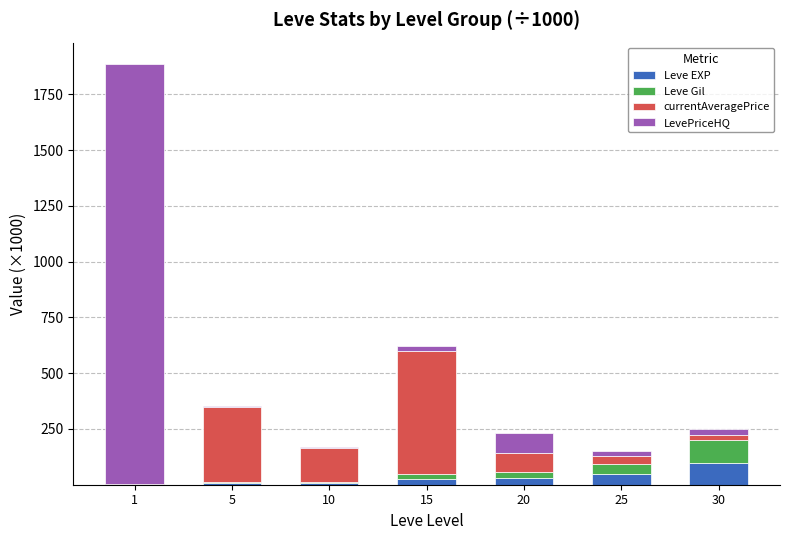

What is the highest value of the Leve EXP series?

99.2